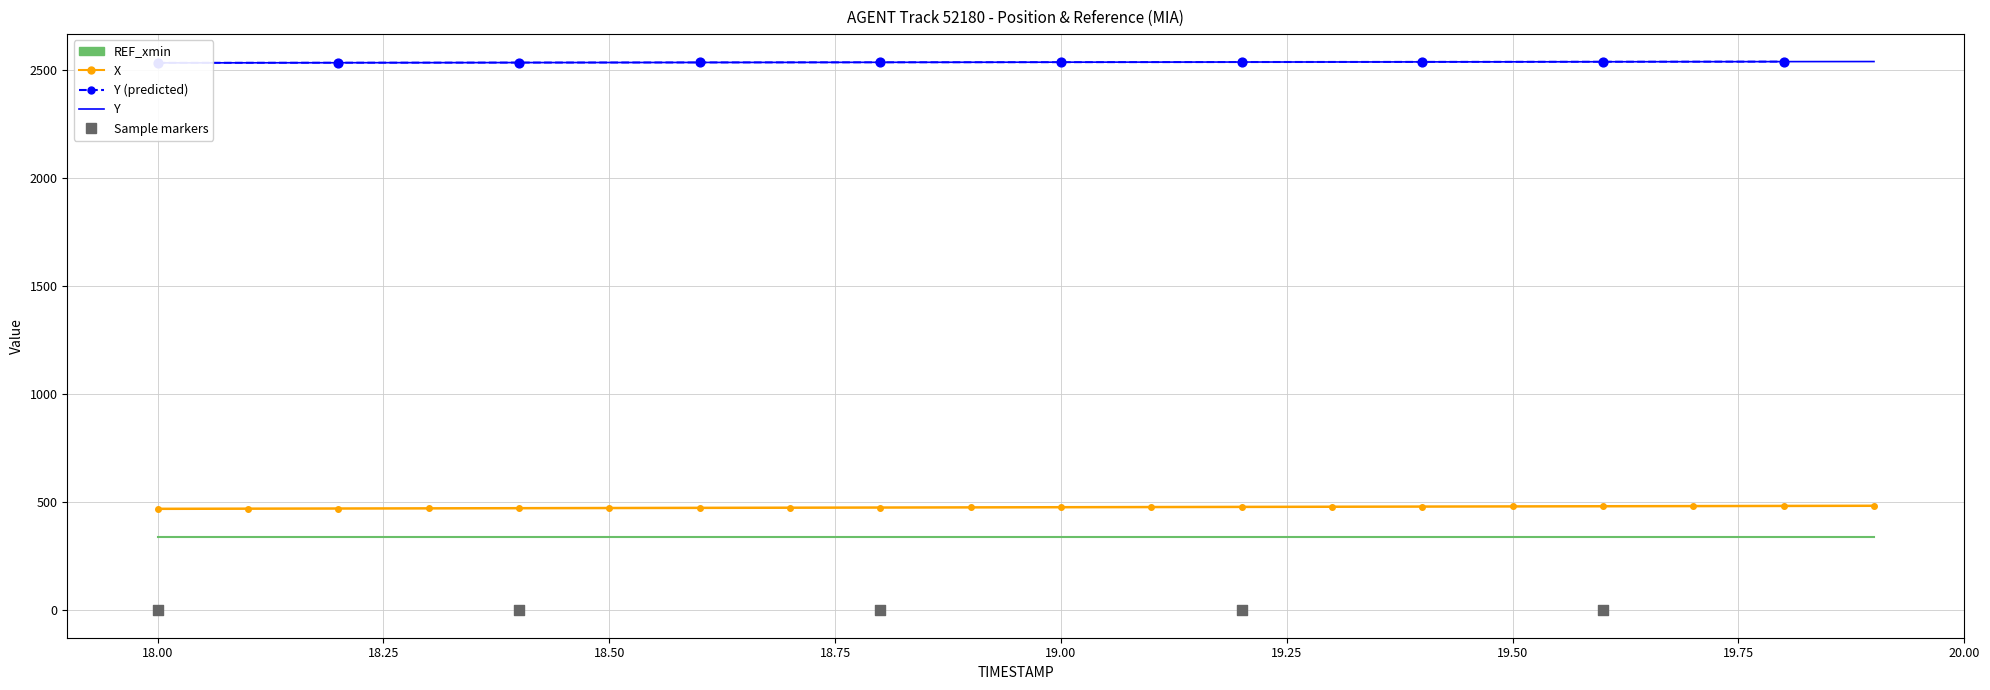

At which category is the sum across all series the highest?

19.9